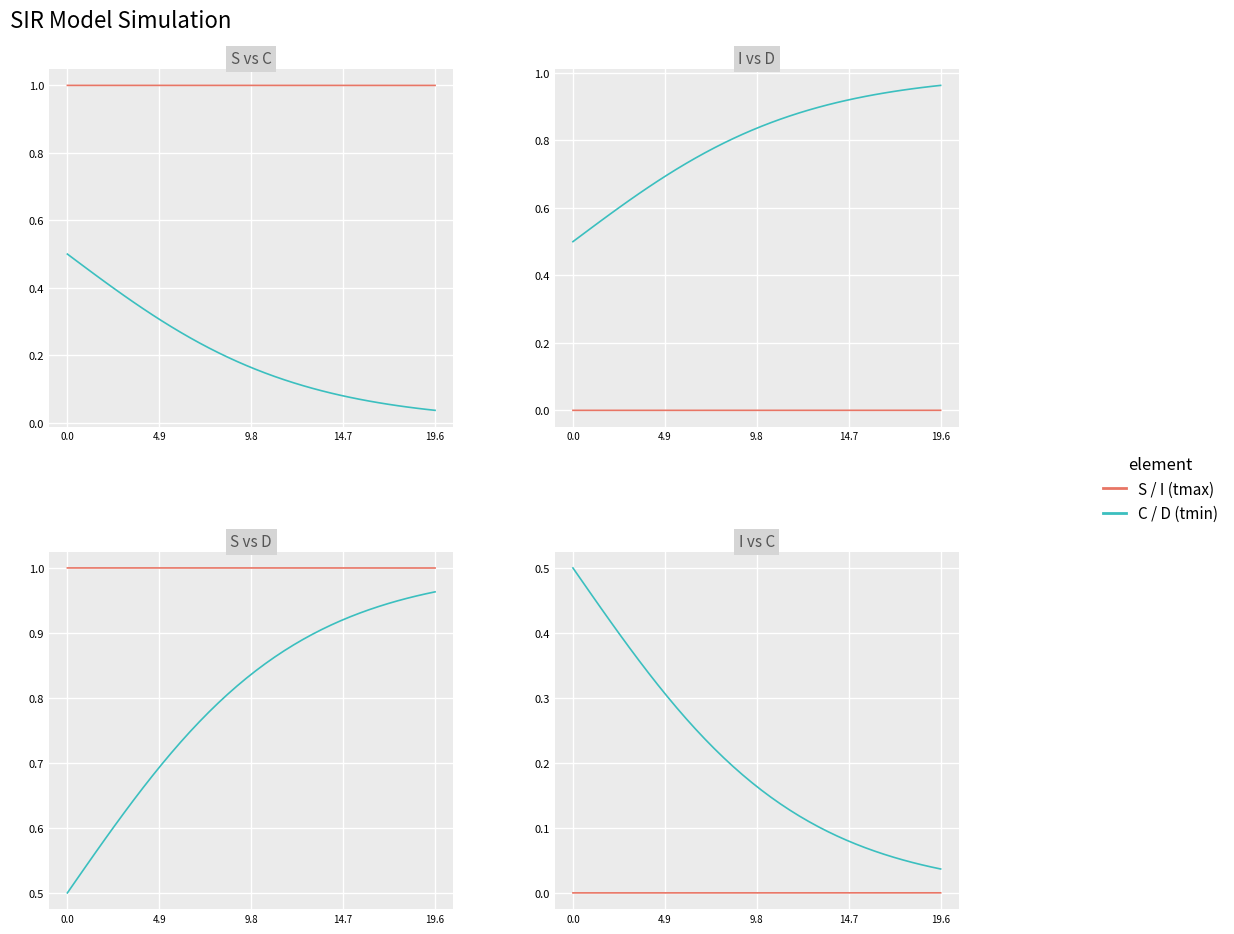

Reading left to right, transcribe all the data shown in this chart.

S: 1.0	1.0	1.0	1.0	1.0	1.0	1.0	1.0	1.0	1.0	1.0	1.0	1.0	1.0	1.0	1.0	1.0	1.0	1.0	1.0	1.0	1.0	1.0	1.0	1.0	1.0	1.0	1.0	1.0	1.0	1.0	1.0	1.0	1.0	1.0	1.0	1.0	1.0	1.0	1.0
C: 0.5	0.5	0.5	0.4	0.4	0.4	0.4	0.4	0.3	0.3	0.3	0.3	0.3	0.3	0.2	0.2	0.2	0.2	0.2	0.2	0.2	0.1	0.1	0.1	0.1	0.1	0.1	0.1	0.1	0.1	0.1	0.1	0.1	0.1	0.1	0.1	0.0	0.0	0.0	0.0
I: 0.0	0.0	0.0	0.0	0.0	0.0	0.0	0.0	0.0	0.0	0.0	0.0	0.0	0.0	0.0	0.0	0.0	0.0	0.0	0.0	0.0	0.0	0.0	0.0	0.0	0.0	0.0	0.0	0.0	0.0	0.0	0.0	0.0	0.0	0.0	0.0	0.0	0.0	0.0	0.0
D: 0.5	0.5	0.5	0.6	0.6	0.6	0.6	0.6	0.7	0.7	0.7	0.7	0.7	0.7	0.8	0.8	0.8	0.8	0.8	0.8	0.8	0.9	0.9	0.9	0.9	0.9	0.9	0.9	0.9	0.9	0.9	0.9	0.9	0.9	0.9	0.9	1.0	1.0	1.0	1.0